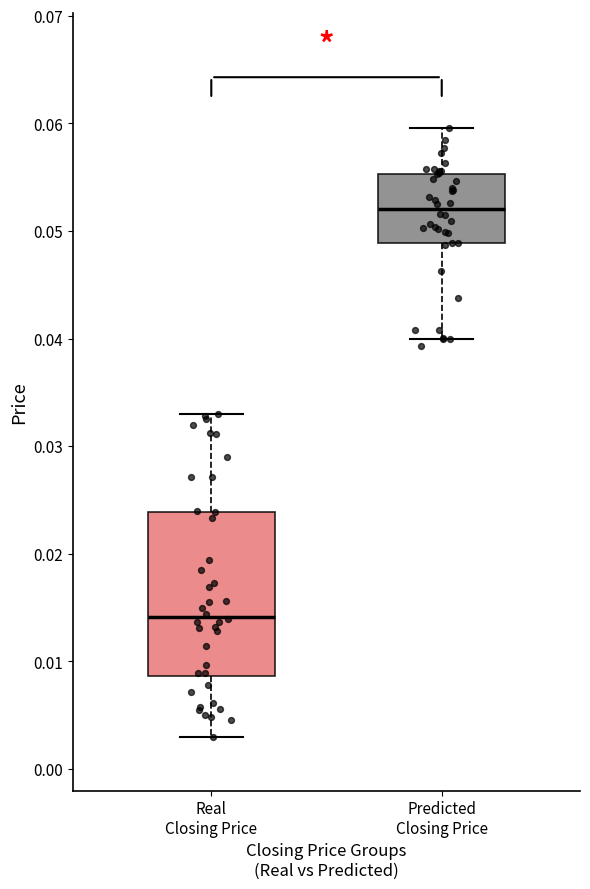

Reading left to right, transcribe this box plot: for each box, give where its median line is, the range the box spans, and where its two whiskers end, as read against the y-axis. The values are not printed on the chart, so give them approximately, as read against the axis.

Real Closing Price: median 0.014, box 0.009 to 0.024, whiskers 0.003 to 0.033
Predicted Closing Price: median 0.052, box 0.049 to 0.055, whiskers 0.040 to 0.060